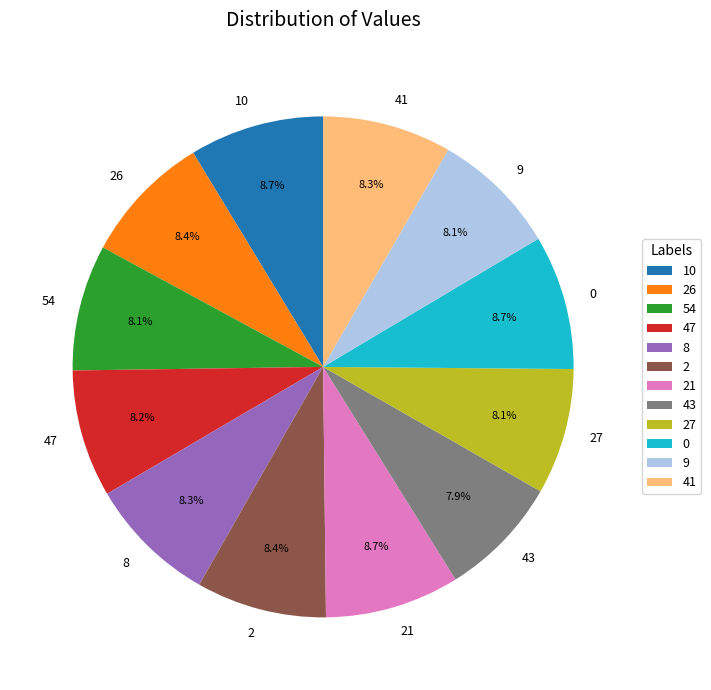

How much of the chart is everything except 47?

91.8%